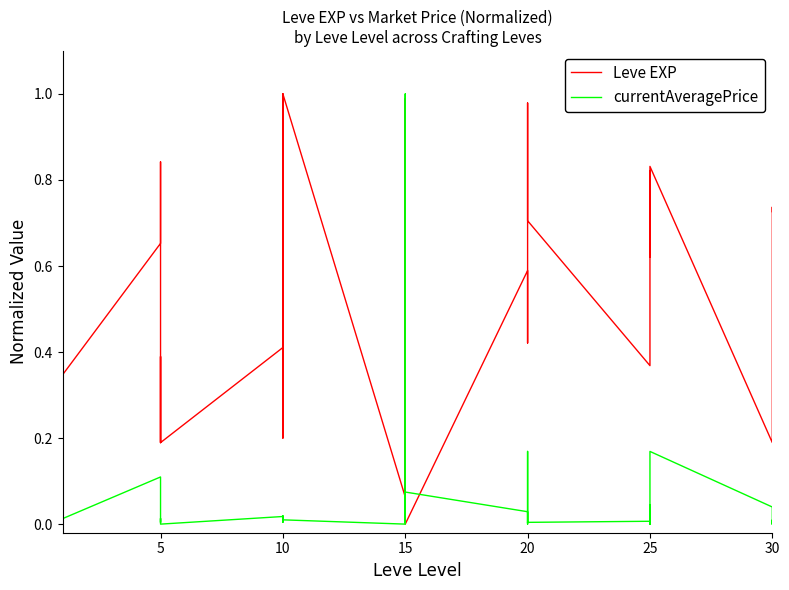

The currentAveragePrice series shows 0.0 at 15. True or false?

True